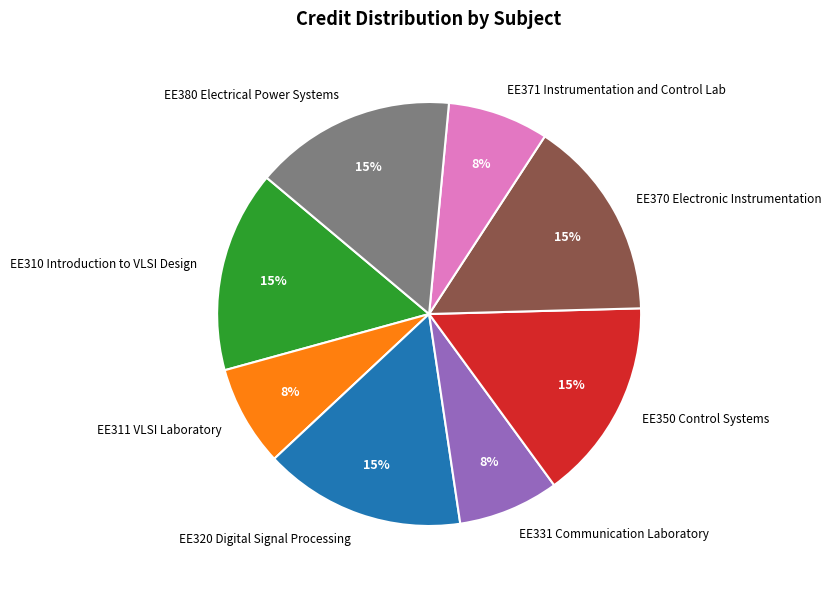

Is EE371 Instrumentation and Control Lab the majority of the pie?

No